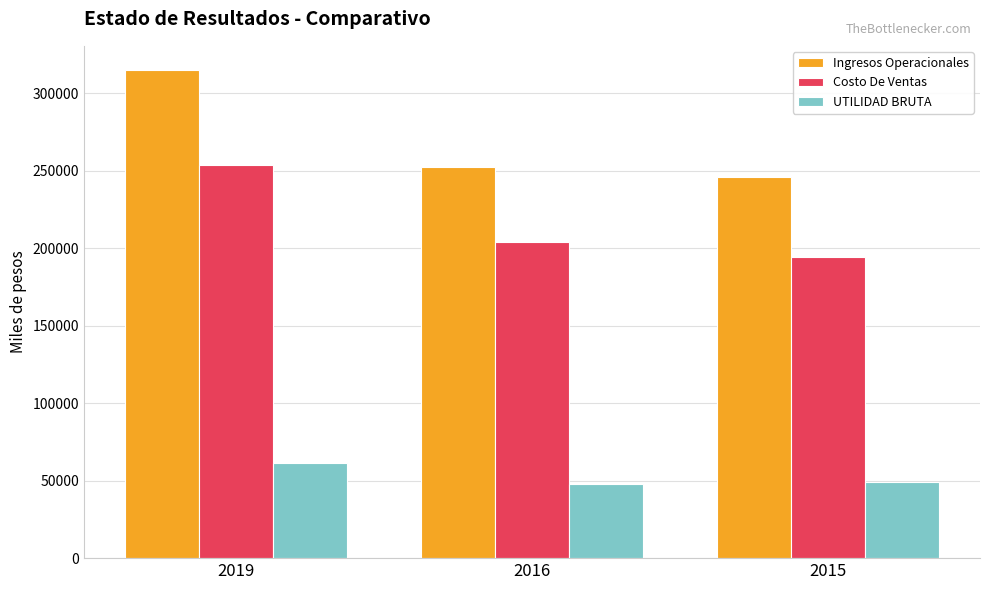

At which label does UTILIDAD BRUTA first exceed 49192?

2019